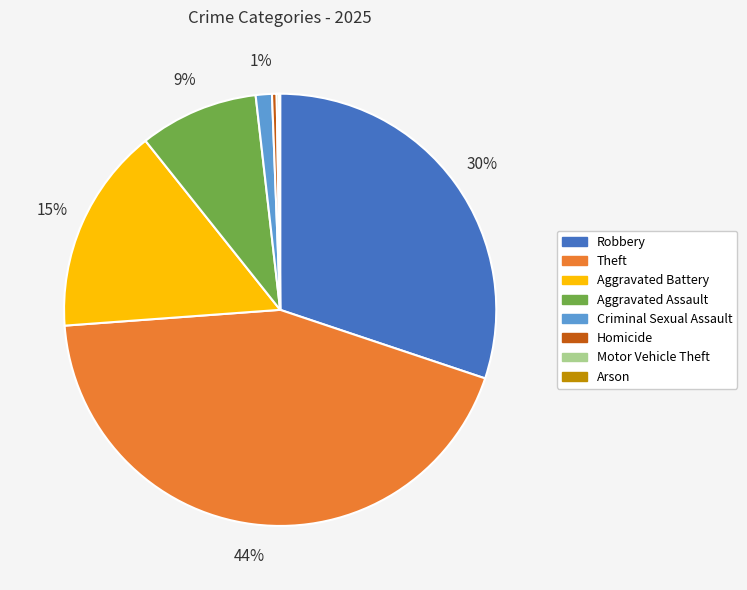

Is there any slice that represents more than half of the pie?

No